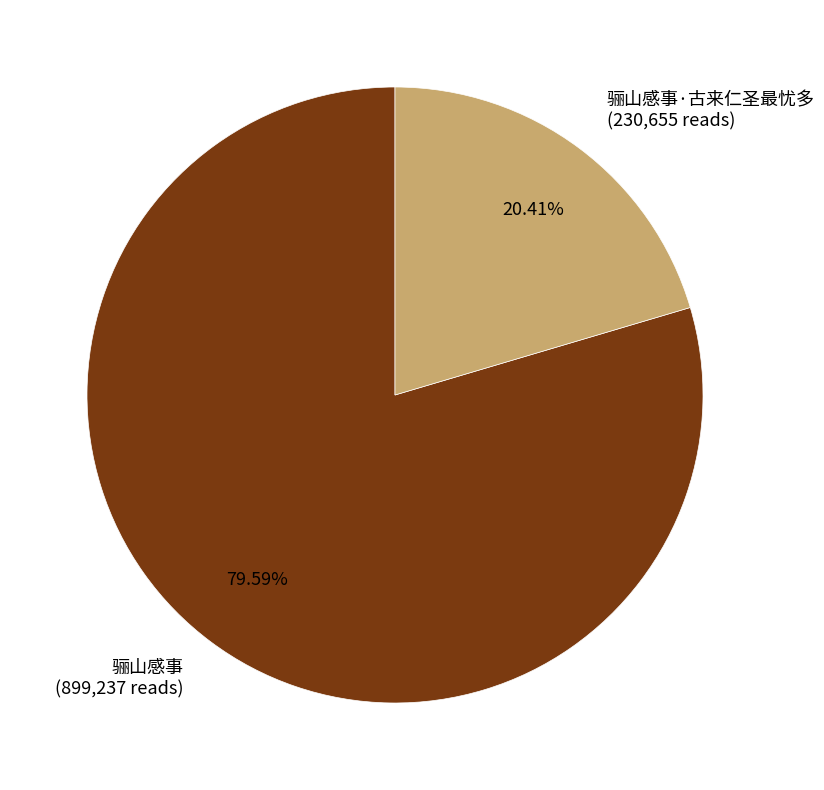

Which category has the biggest portion of the pie?

骊山感事 (899,237 reads)